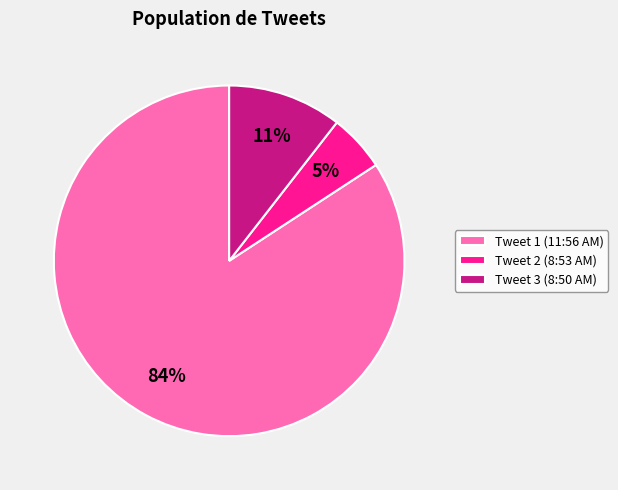

Combined, do Tweet 3 (8:50 AM) and Tweet 2 (8:53 AM) account for over 50%?

No